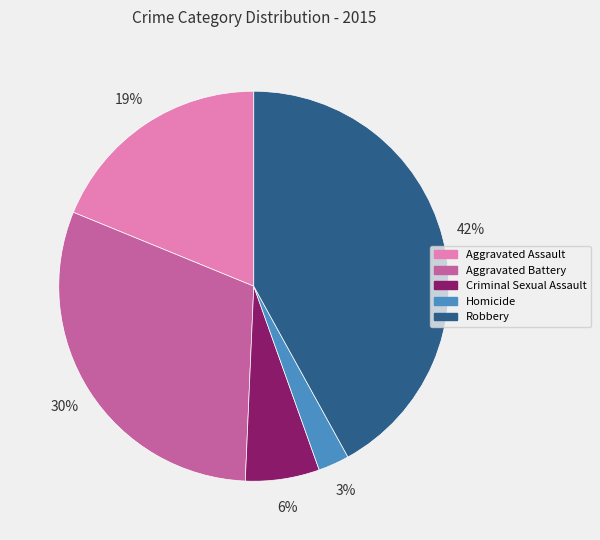

To the nearest percent, what is the average slice percentage?

20%